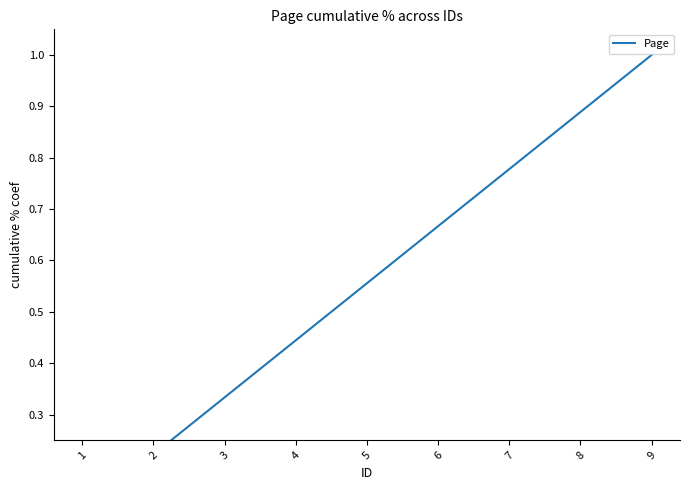

True or false: the data has more than 2 interior local peaks.

False